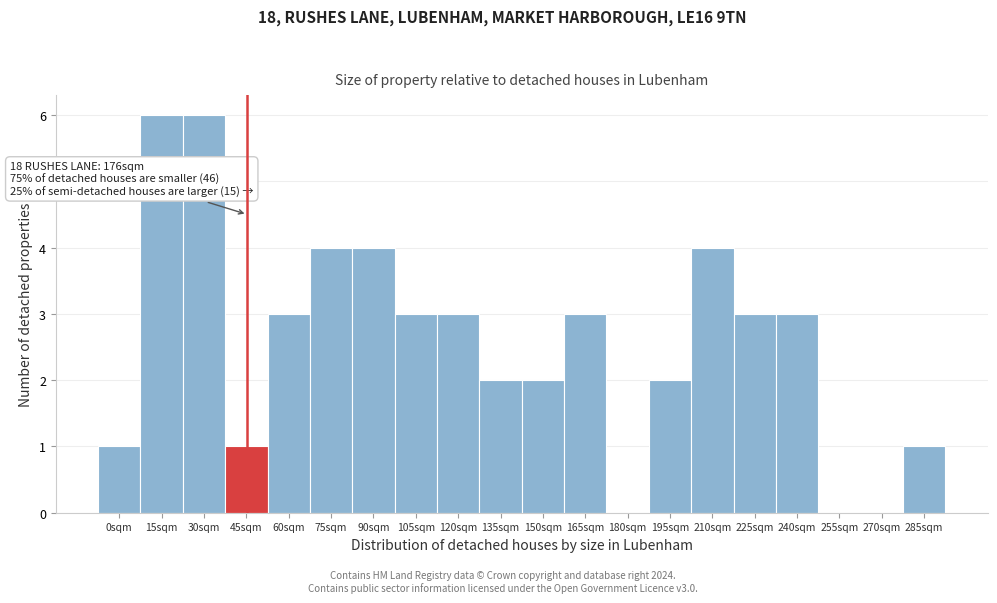

Reading right to left, extract all data points from this chart.

285sqm=1	270sqm=0	255sqm=0	240sqm=3	225sqm=3	210sqm=4	195sqm=2	180sqm=0	165sqm=3	150sqm=2	135sqm=2	120sqm=3	105sqm=3	90sqm=4	75sqm=4	60sqm=3	45sqm=1	30sqm=6	15sqm=6	0sqm=1